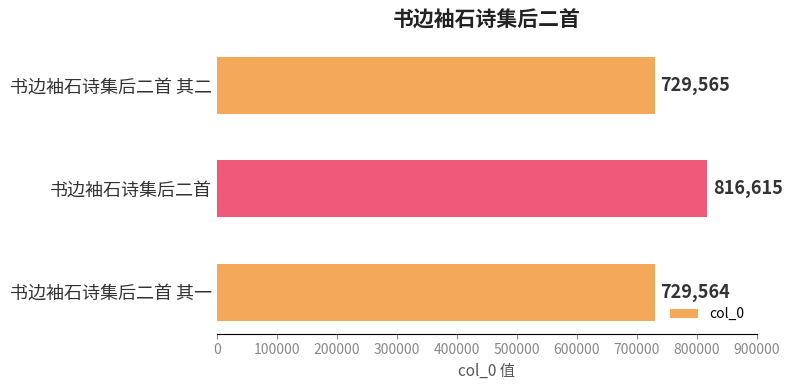

What value does the data have at 书边袖石诗集后二首 其二, to the nearest 50?

729550